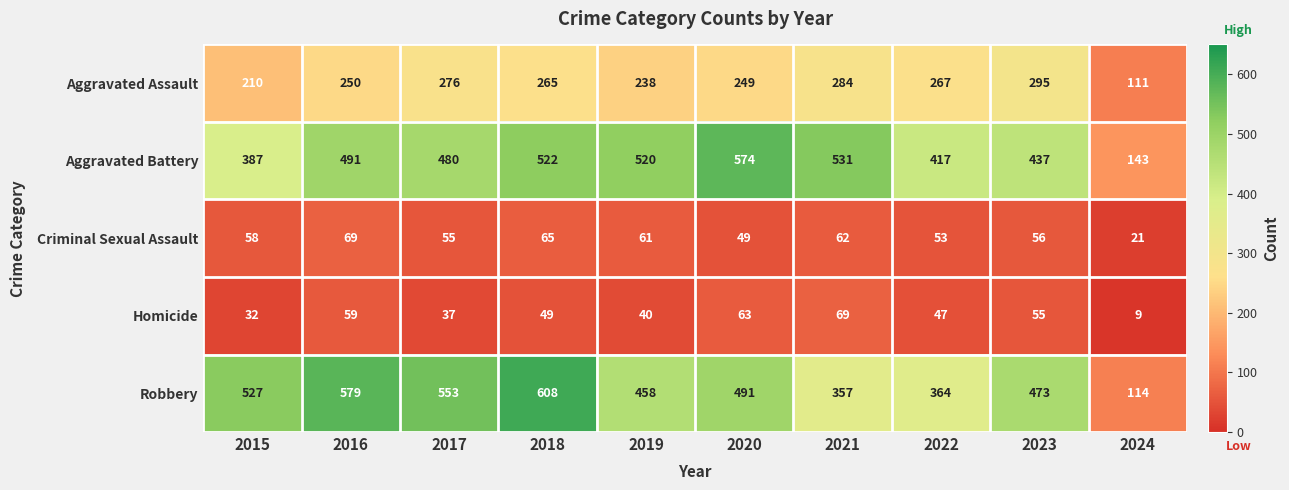

What is the difference between the maximum and minimum values in the Criminal Sexual Assault series?

48